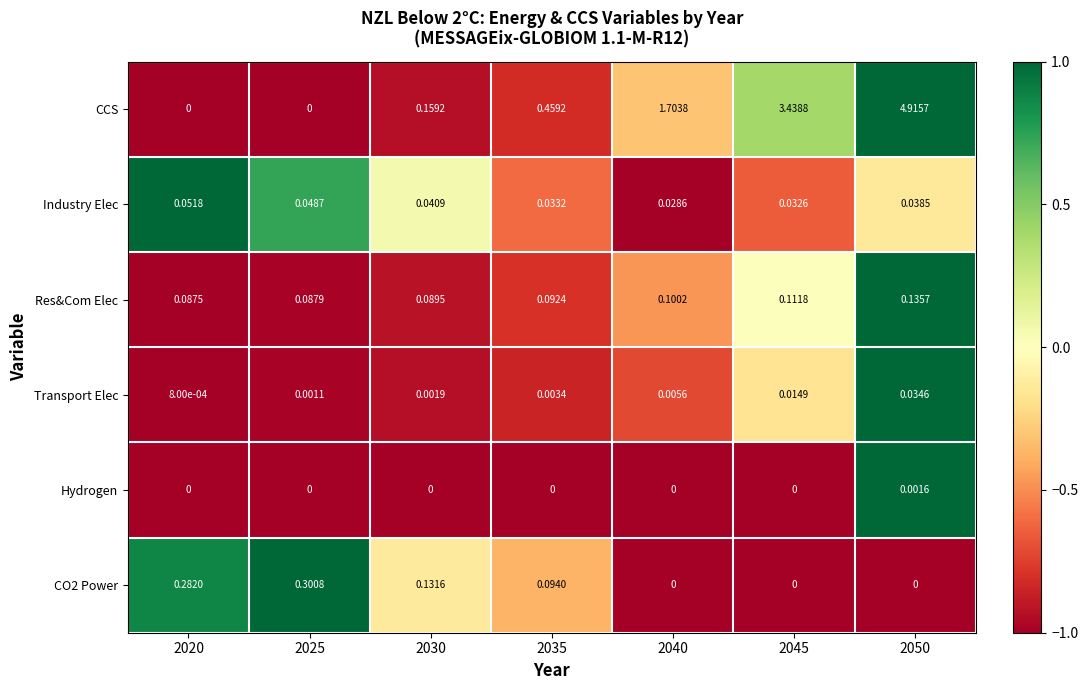

Which series changed the most between 2025 and 2045?

CCS